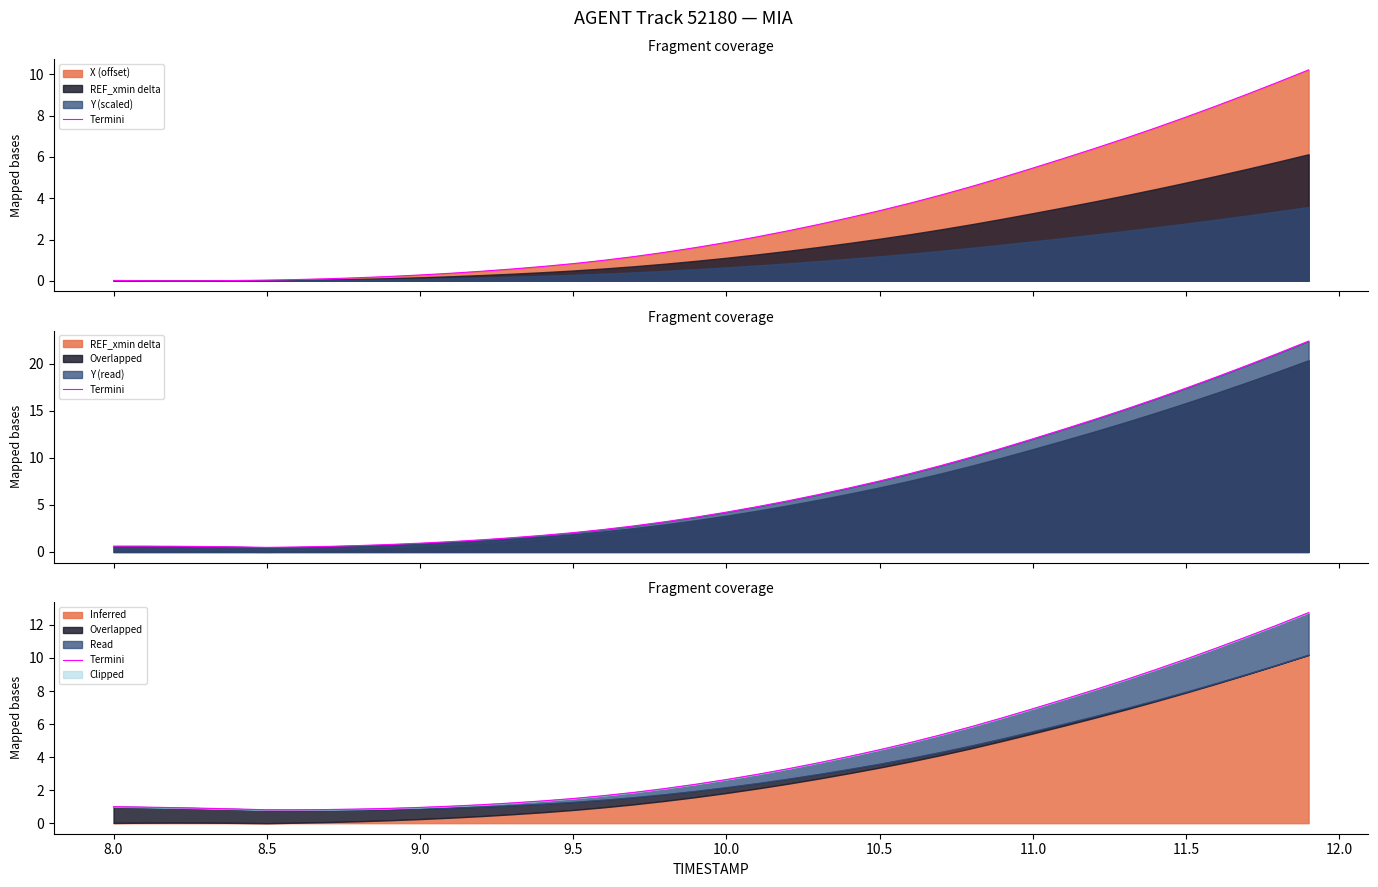

What is the difference between the maximum and minimum values?

11.9